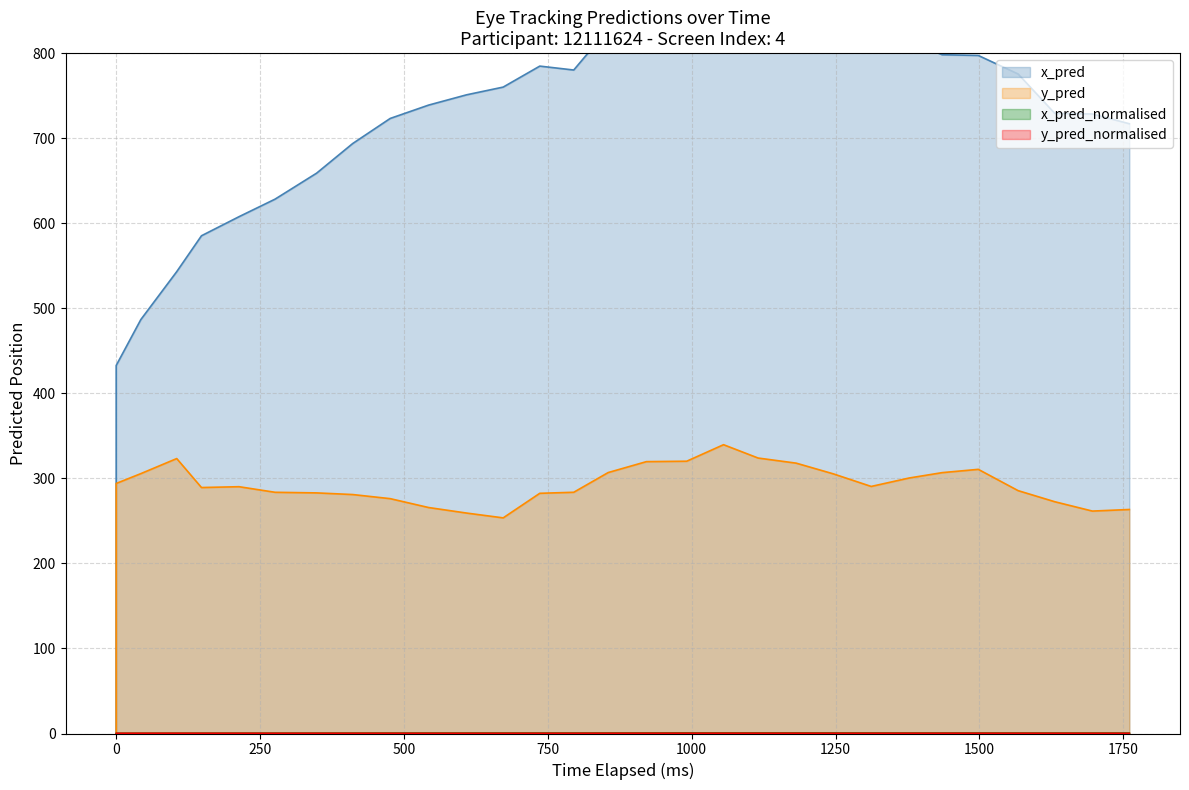

What is the greatest value displayed?

927.5